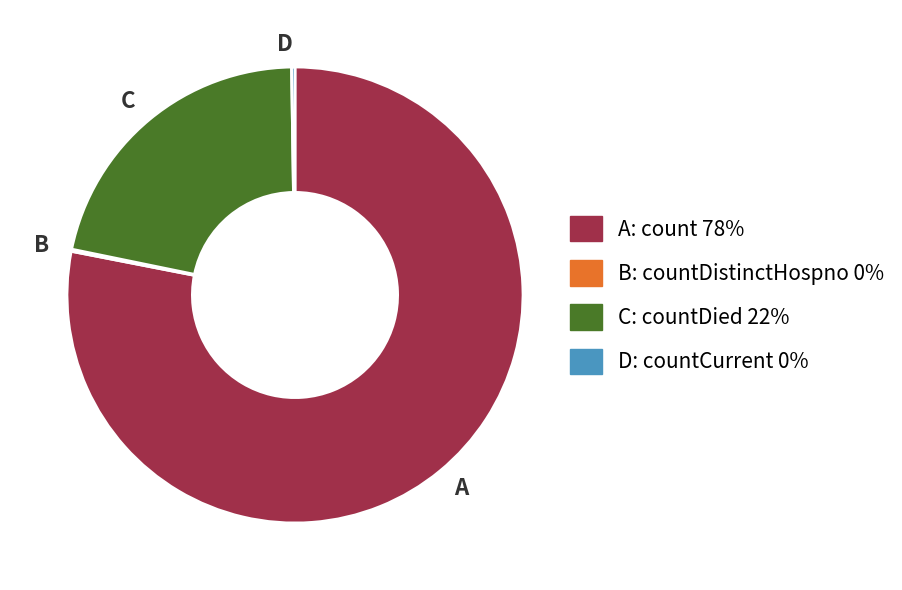

Is there a majority slice in this chart?

Yes